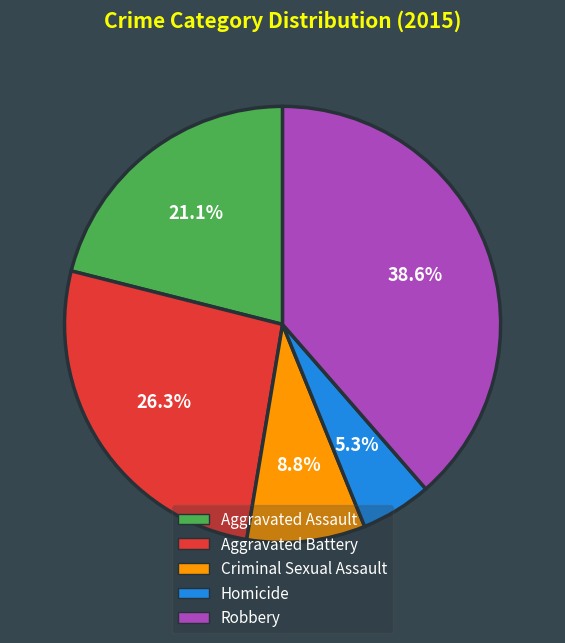

How many segments does this pie chart have?

5